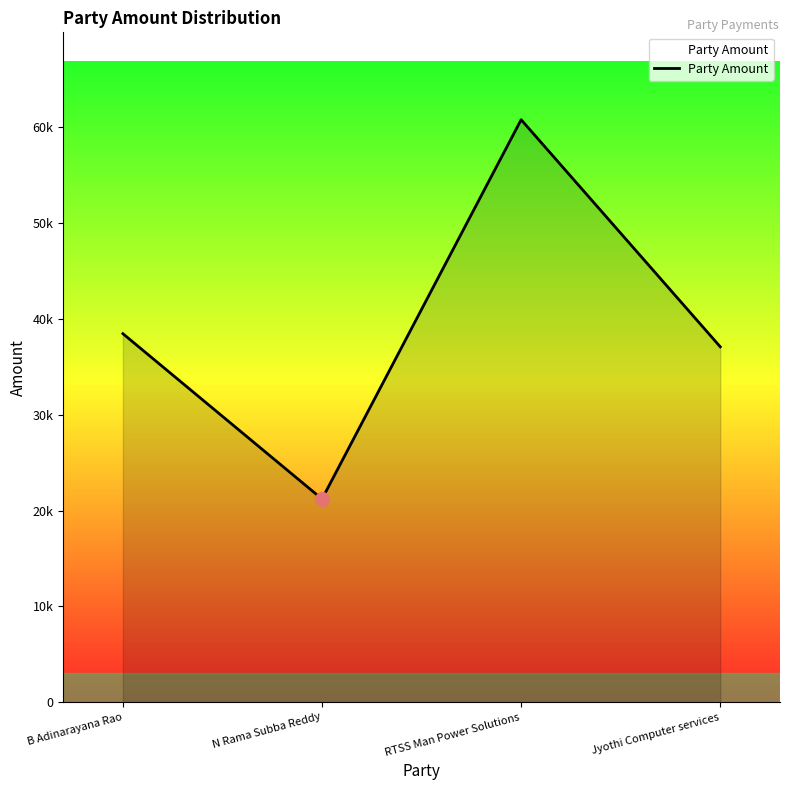

Reading left to right, what are all the values shown in this chart?

B Adinarayana Rao=38457	N Rama Subba Reddy=21202	RTSS Man Power Solutions=60791	Jyothi Computer services=37086